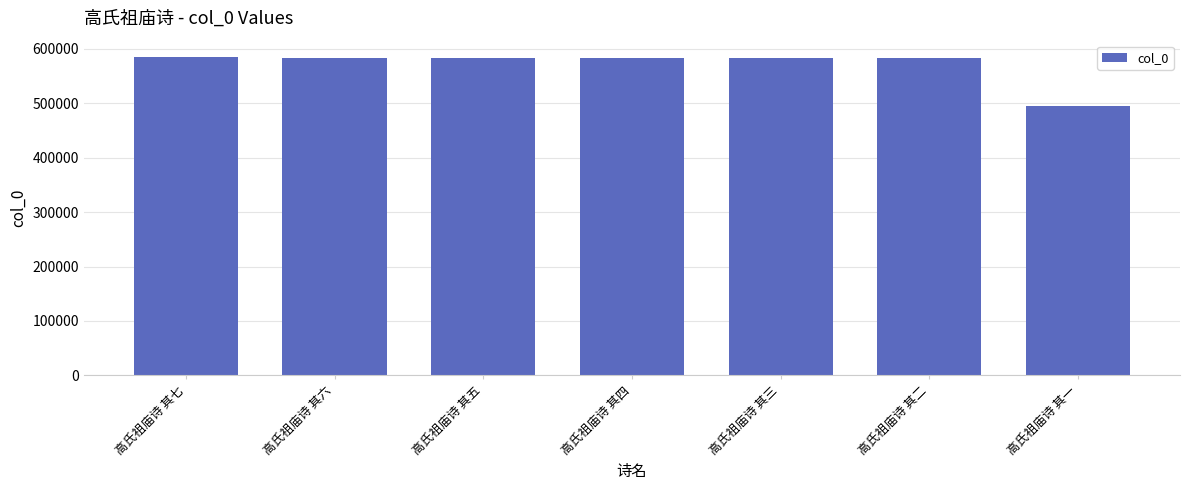

What is the label of the 3rd bar from the right?

高氏祖庙诗 其三